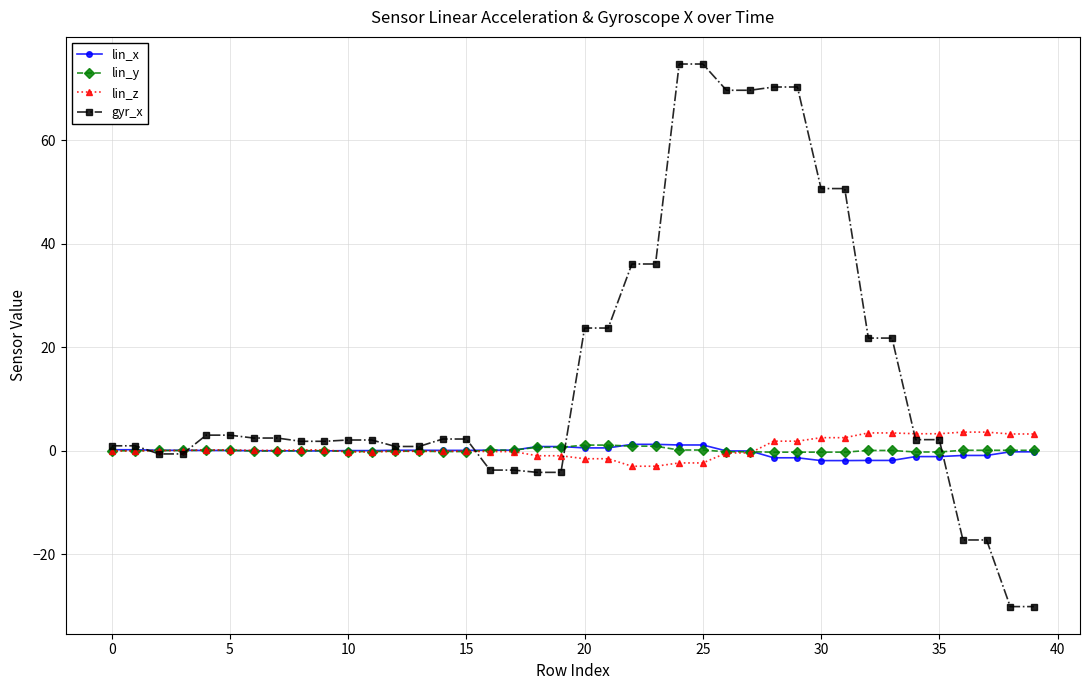

What is the minimum value shown in the chart?

-30.1